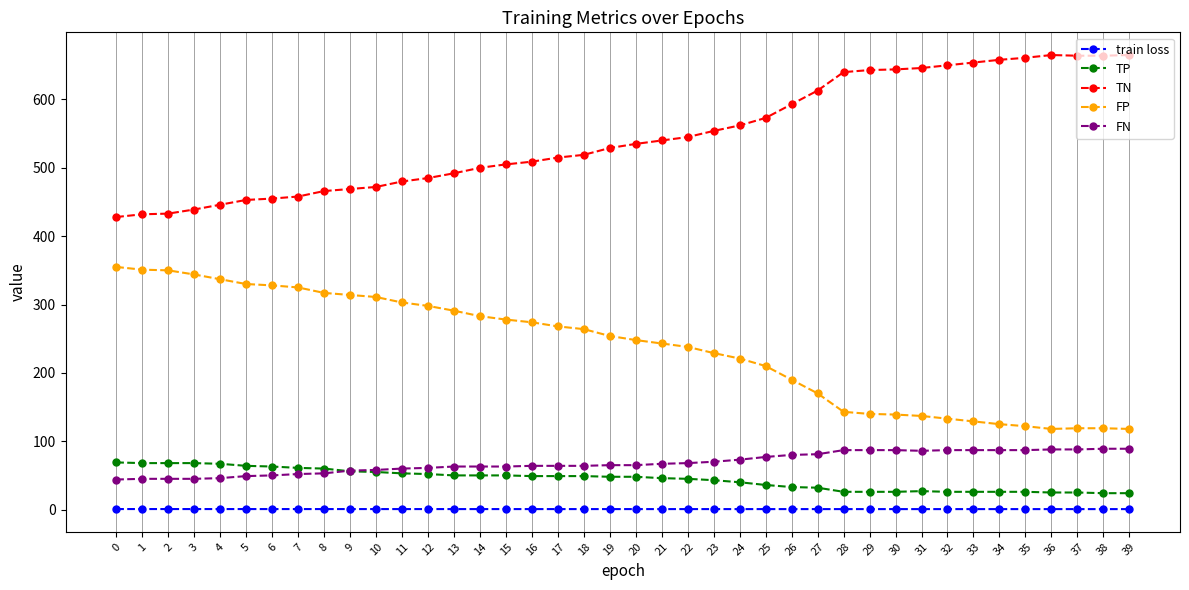

Is the value of TP at 24 greater than the value of train loss at 37?

Yes